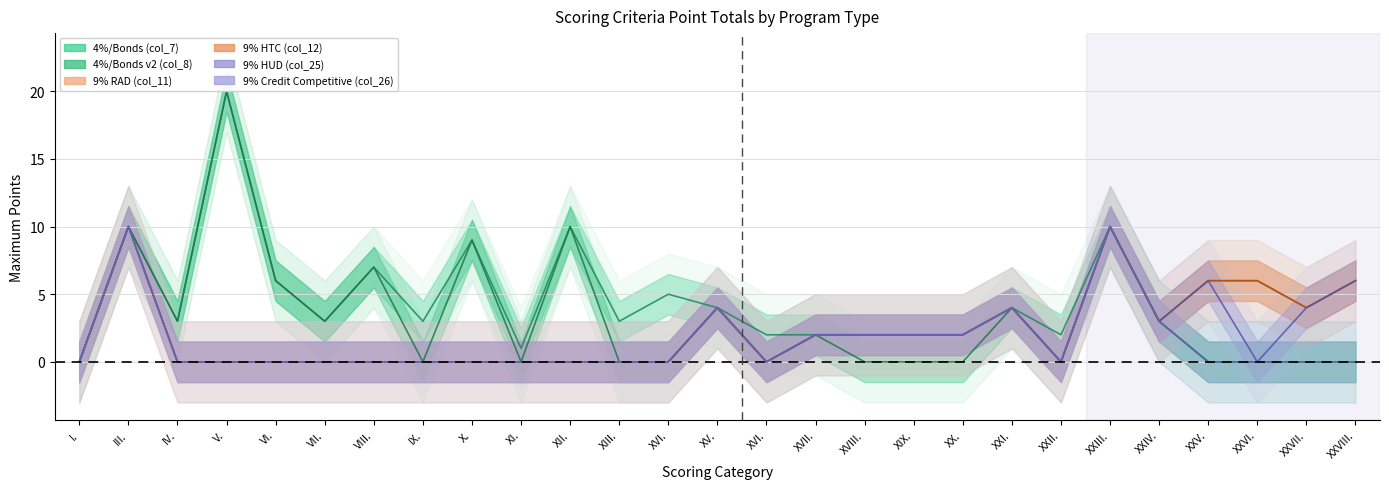

Which series has the largest total across all categories?

4%/Bonds (col_7)